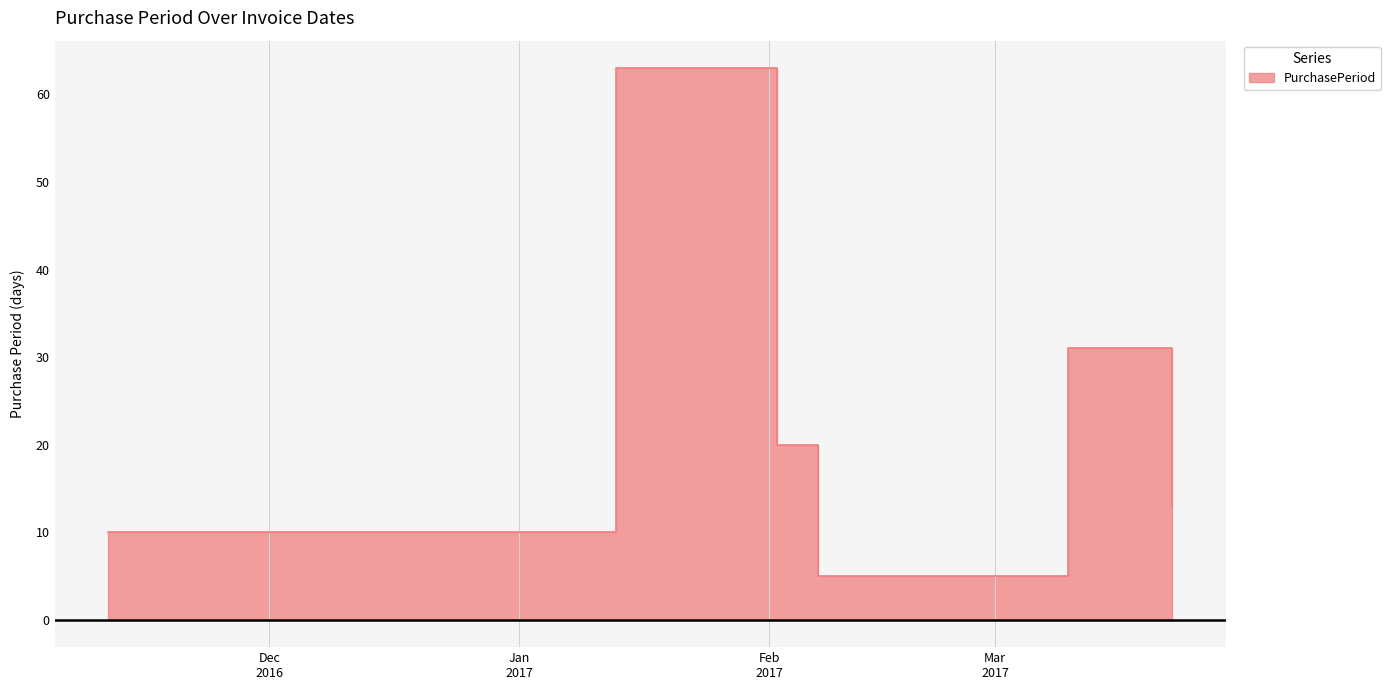

List the labels in order of value, smallest first.

2017-02-07, 2016-11-11, 2017-03-23, 2017-02-02, 2017-03-10, 2017-01-13